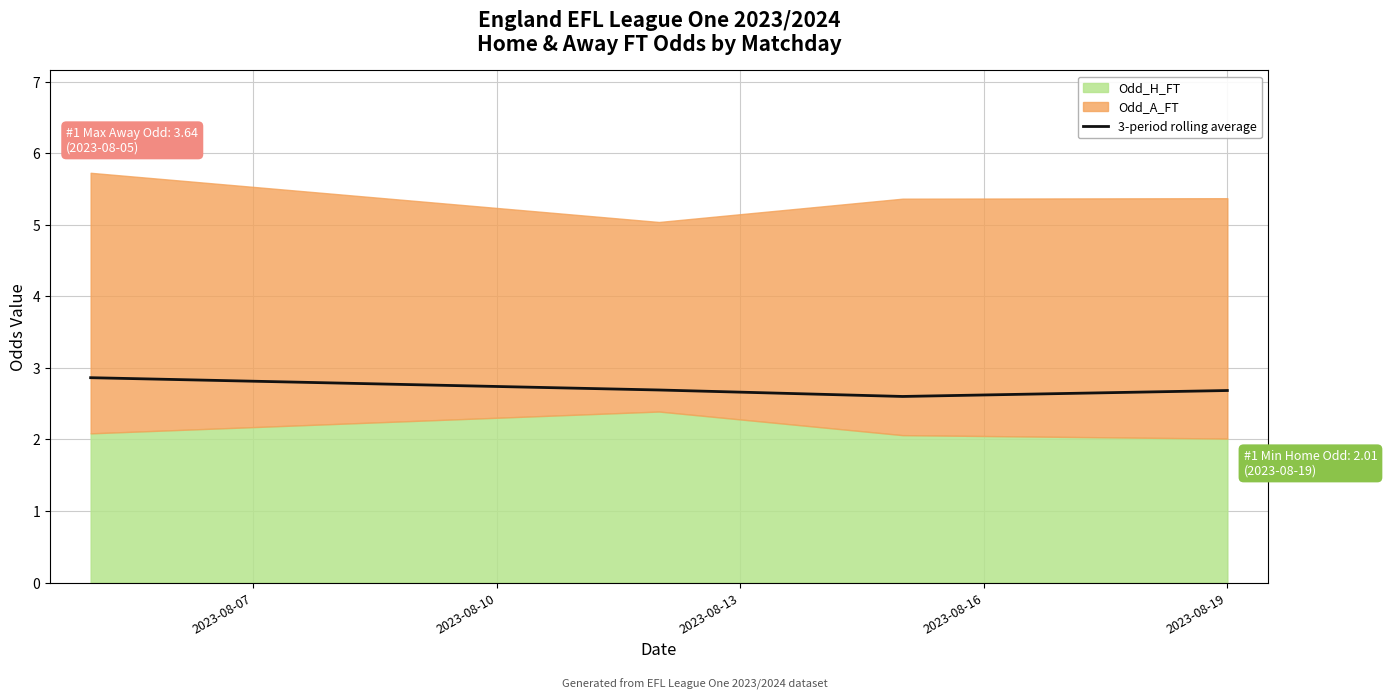

What is the lowest value of the 3-period rolling average series?

2.6